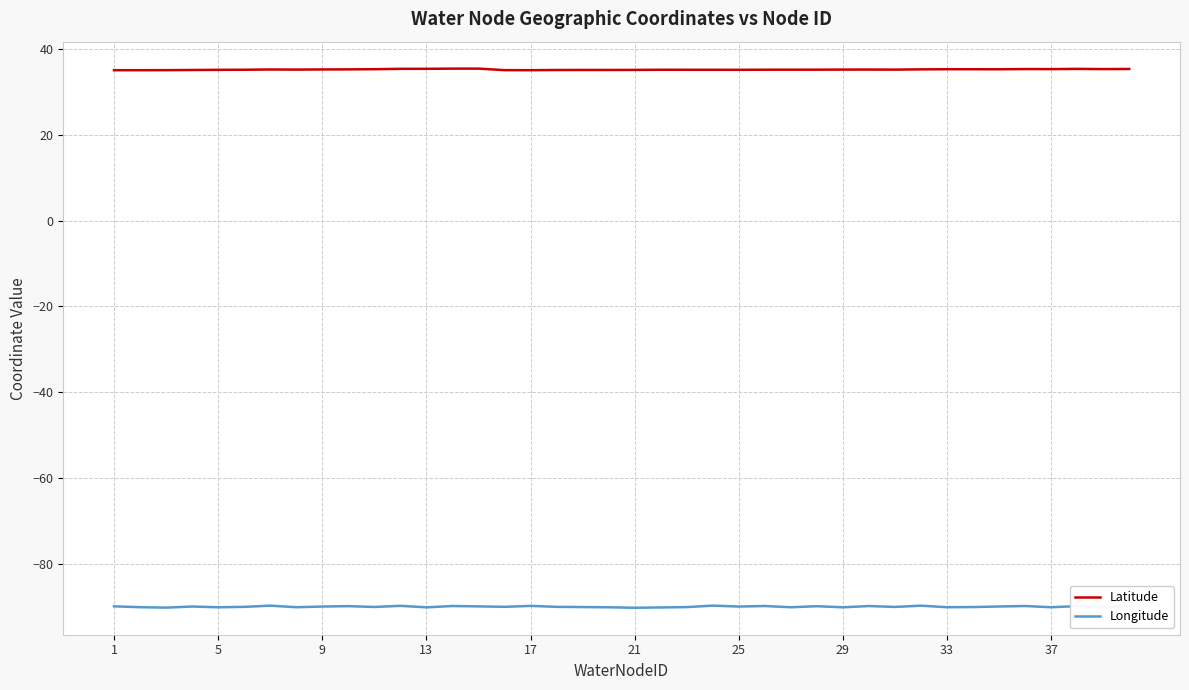

Which series has the widest spread of values?

Longitude